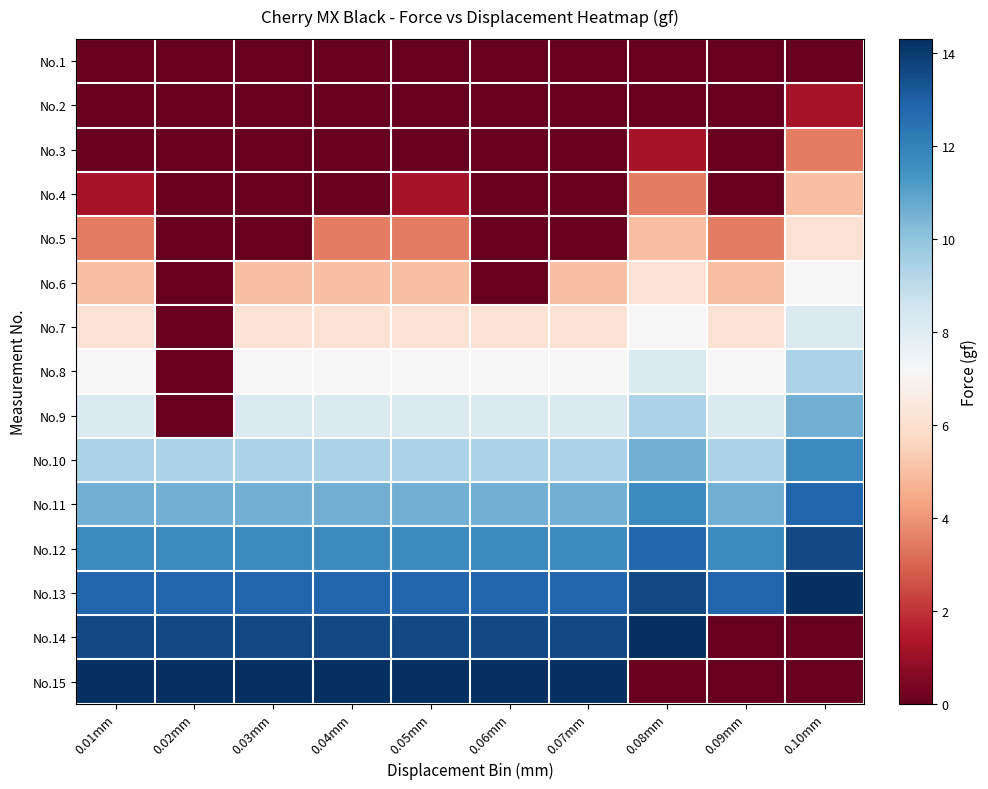

What is the spread (max minus min) of values at 0.07mm?

14.3